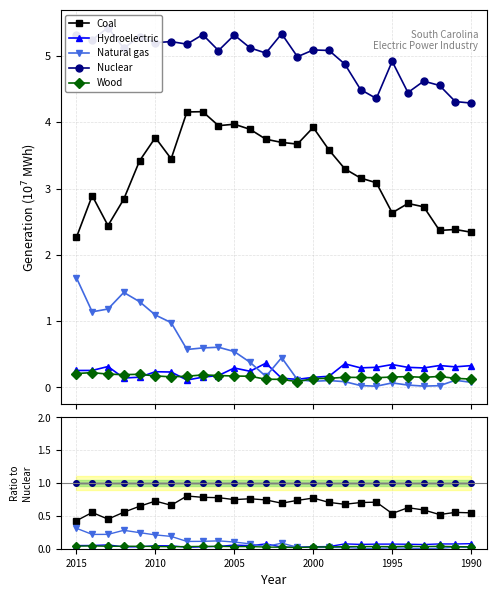

Is the value of Nuclear at 20 greater than the value of Wood at 22?

Yes